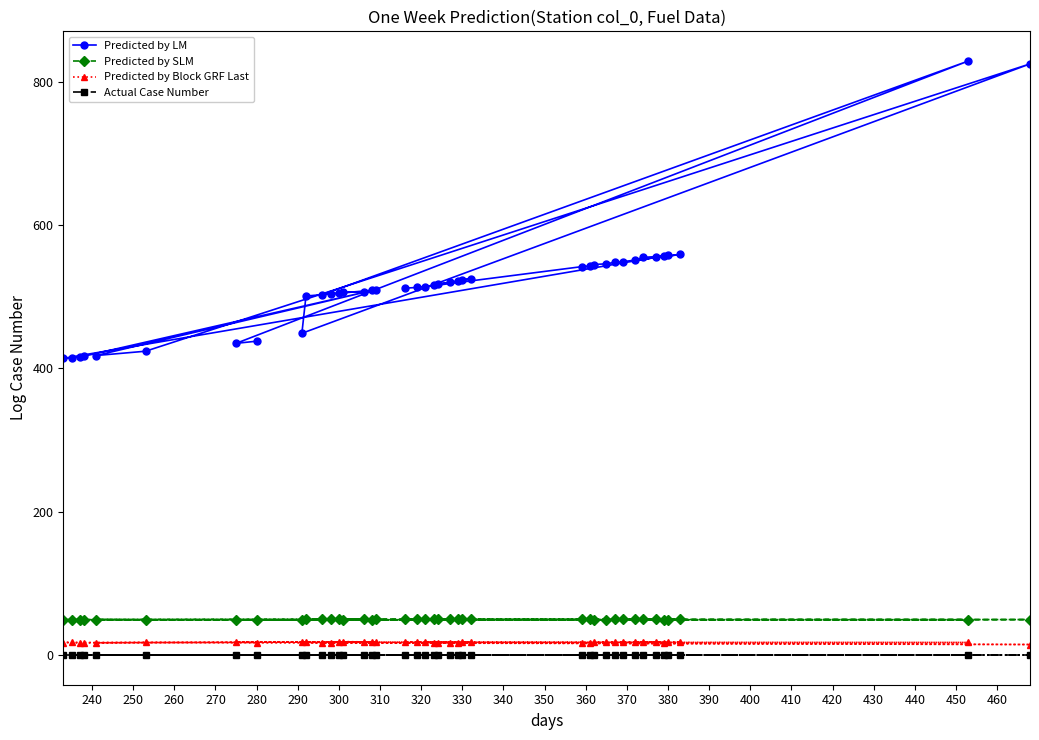

The Predicted by LM series shows 971.7 at 380. True or false?

False